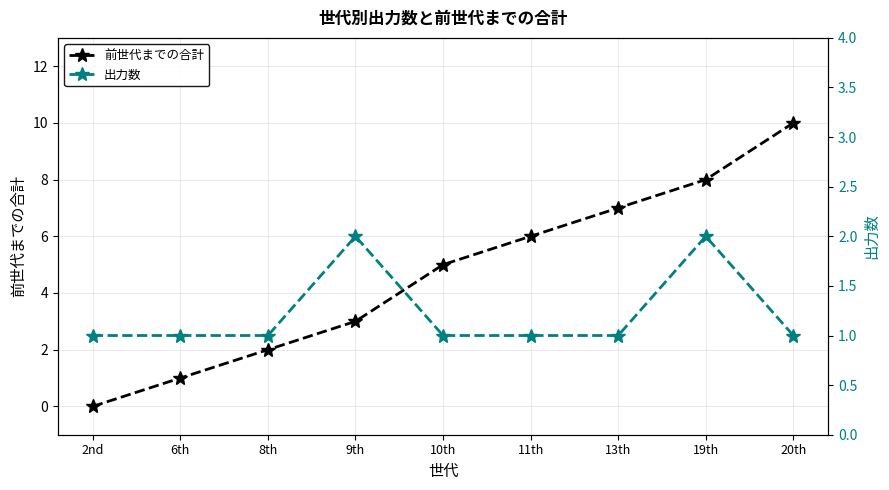

Read the 前世代までの合計 value at 11th.

6